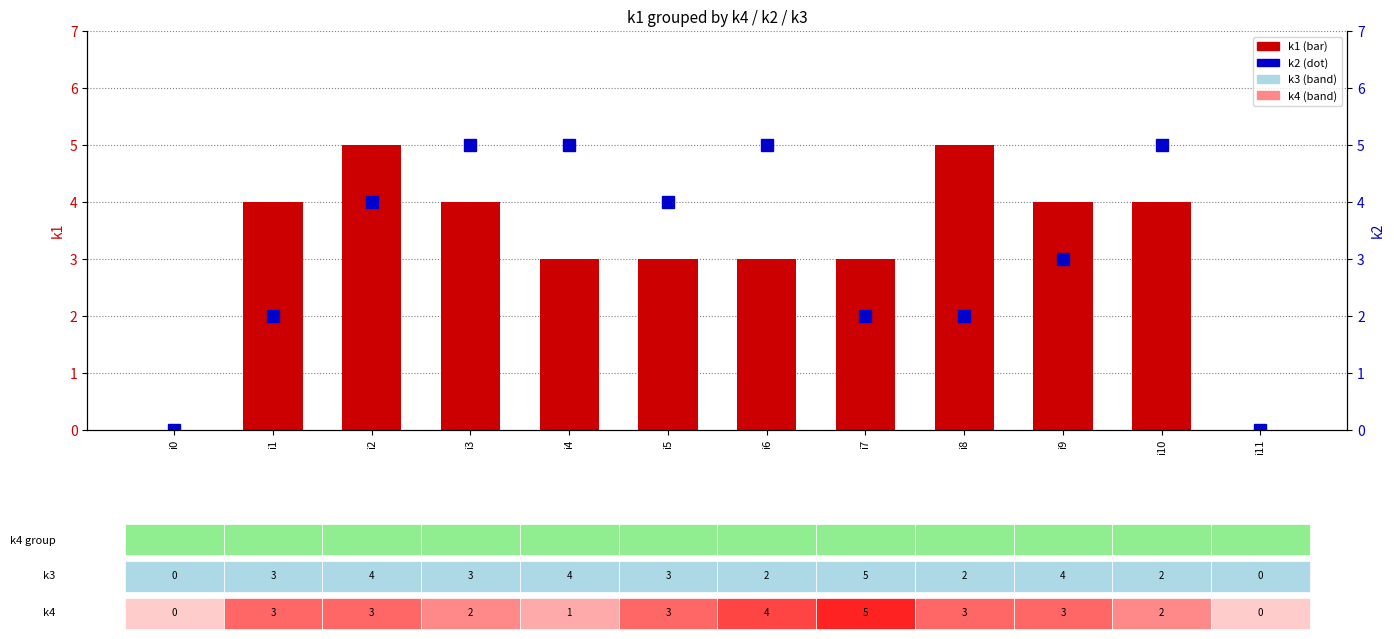

Between i9 and i10, which series saw the biggest shift?

k2